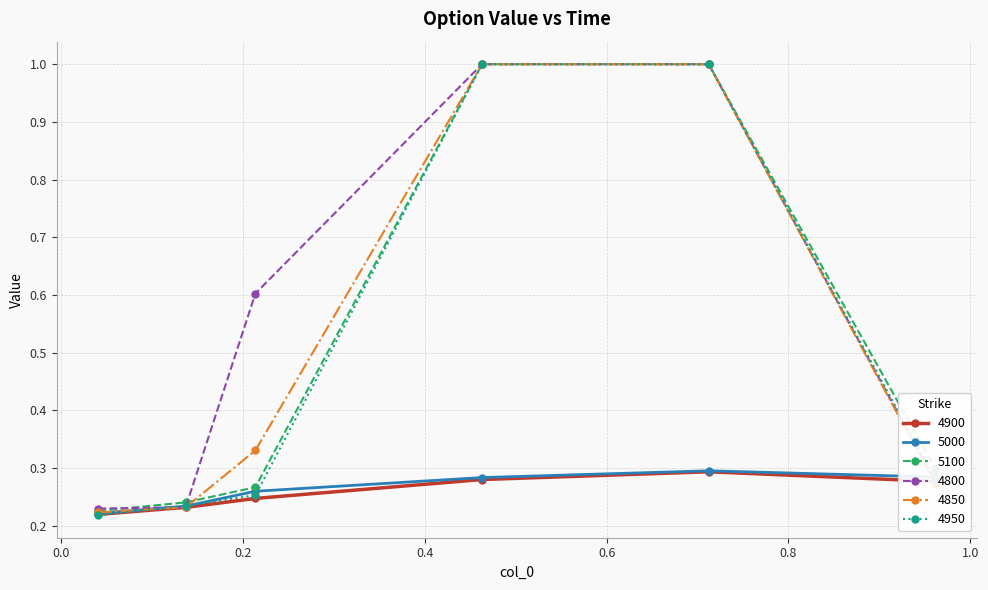

True or false: 4900 has more than 0 points higher than both neighbors.

True